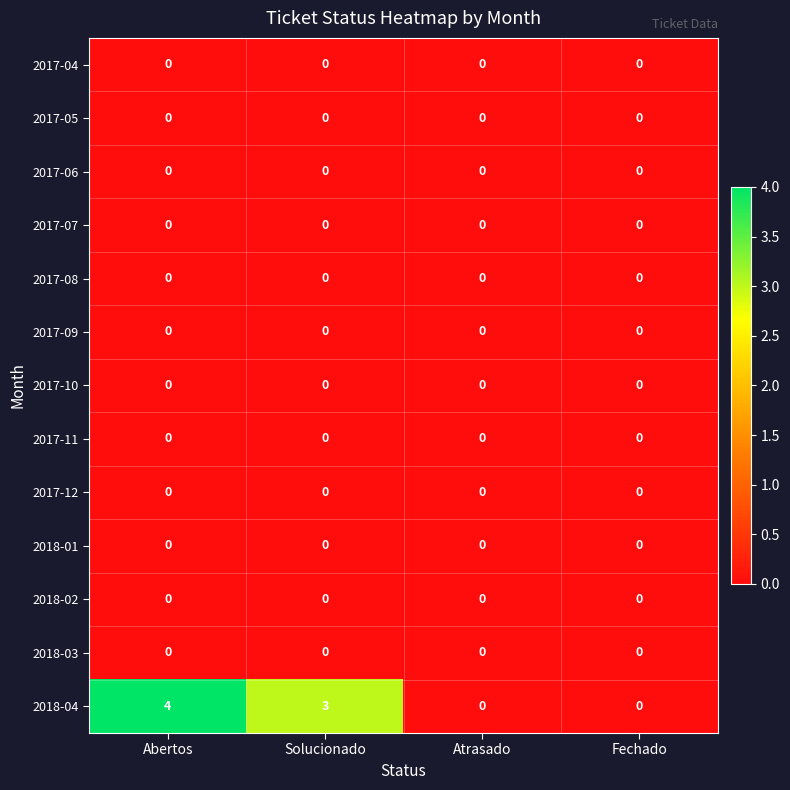

Which series has the largest range (max minus min)?

2018-04